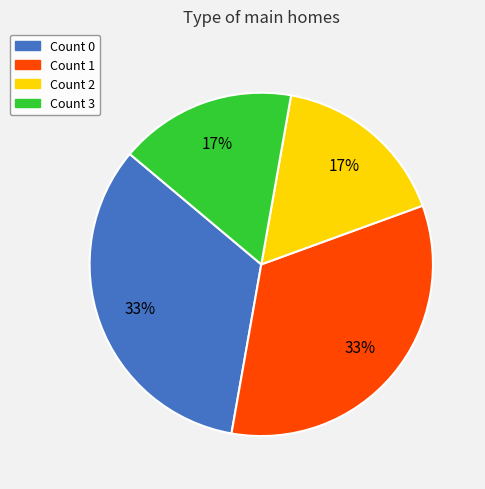

To the nearest percent, what is the average slice percentage?

25%